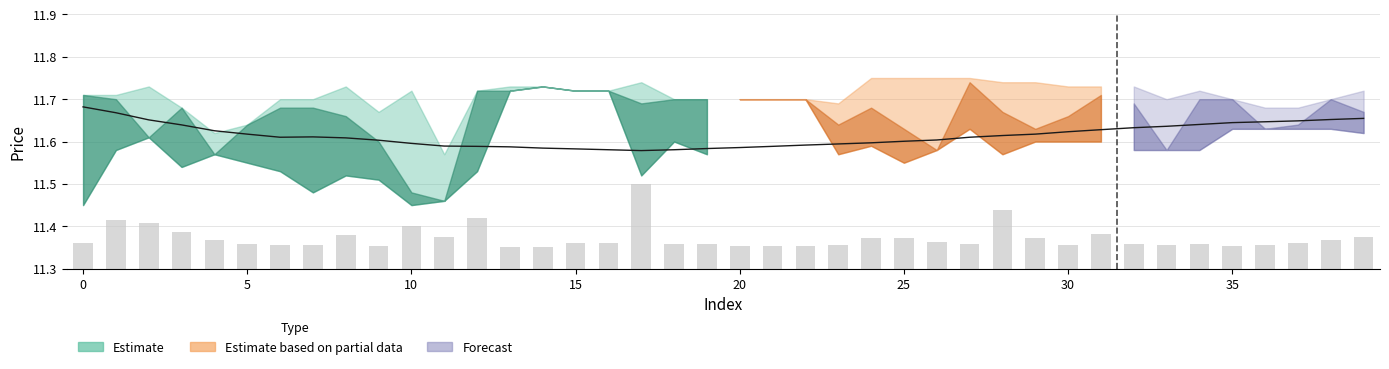

The value at 17 is 4.6. True or false?

False